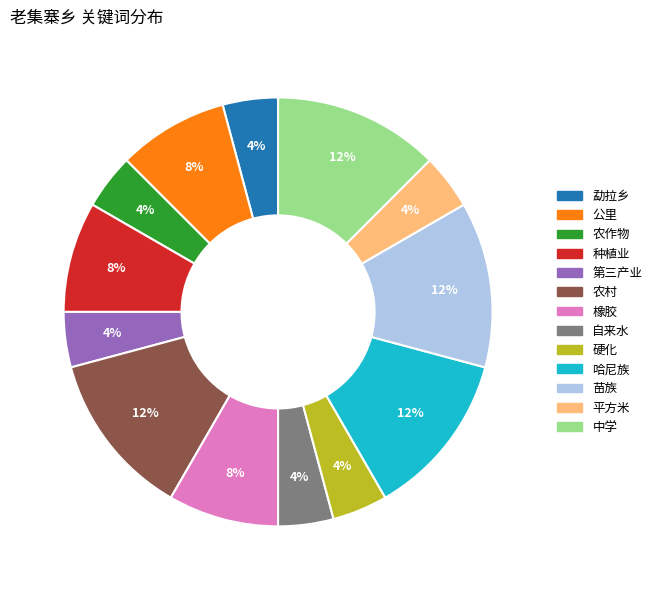

Does any single category account for the majority?

No